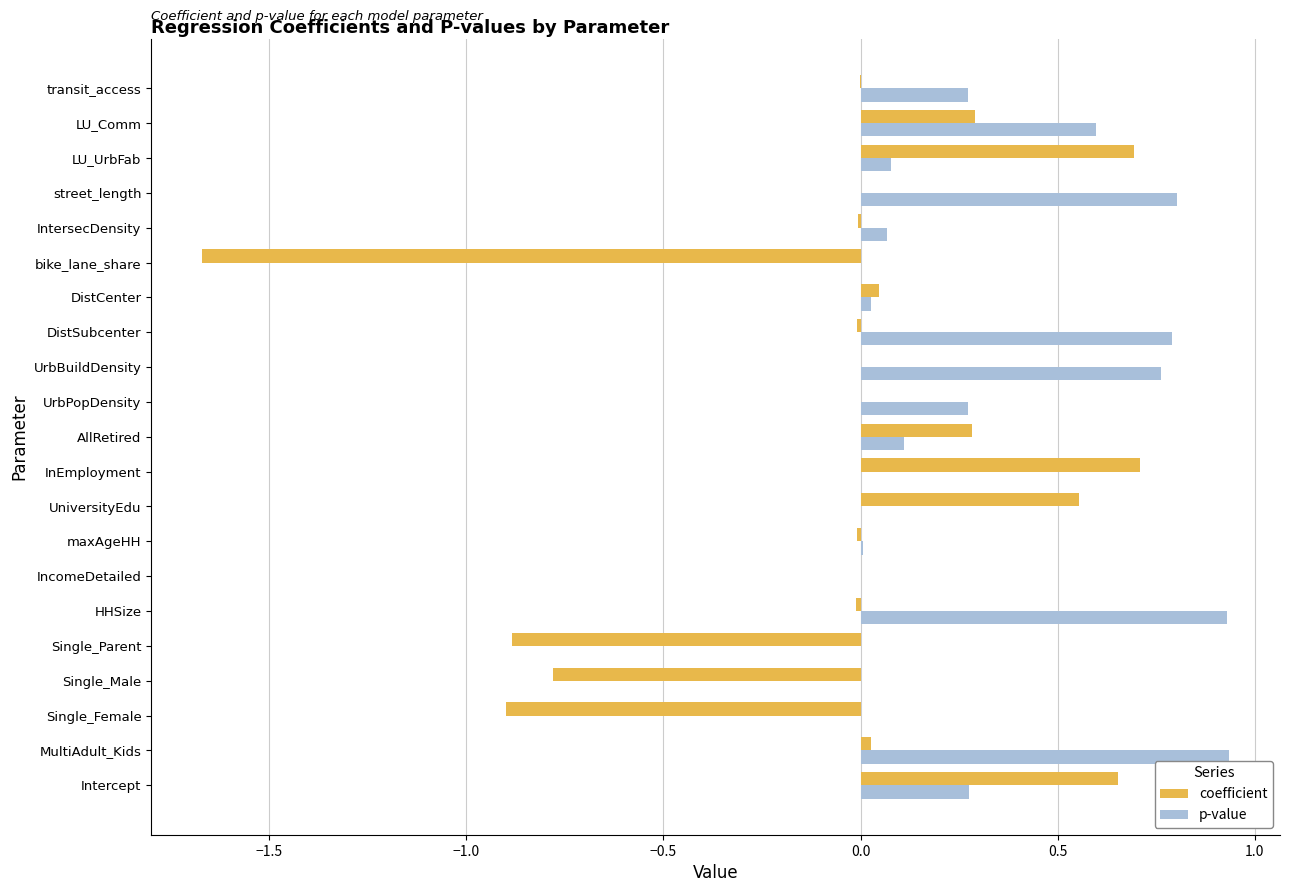

Is the value of coefficient at Single_Parent greater than the value of p-value at UrbBuildDensity?

No